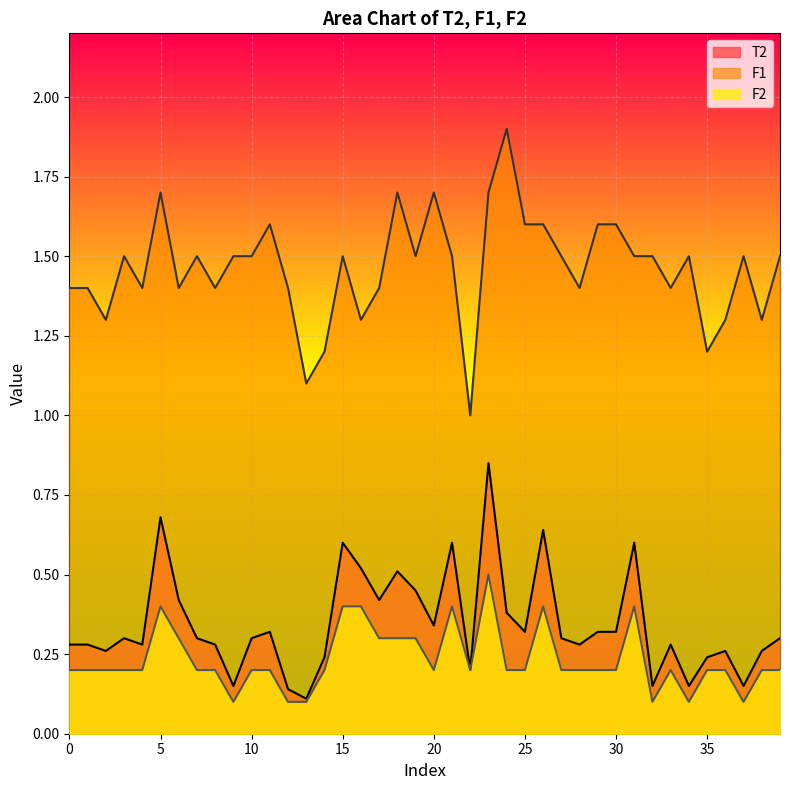

What is the spread (max minus min) of values at 31?

1.1